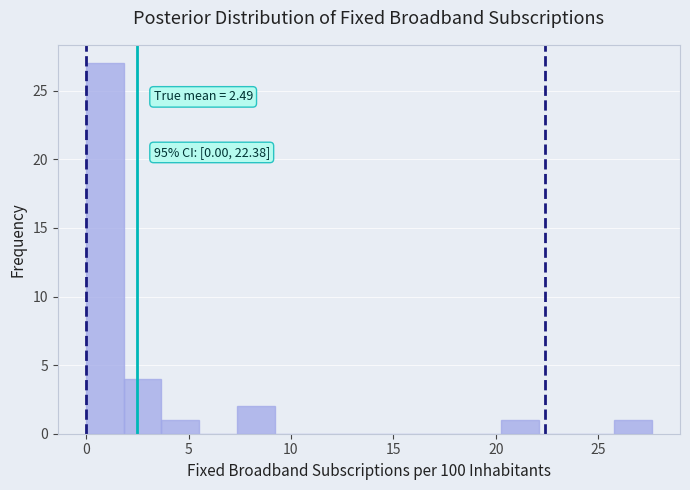

Around what value on the x-axis is the tallest bar? Give the approximate position of its centre, as read against the axis.

1.0